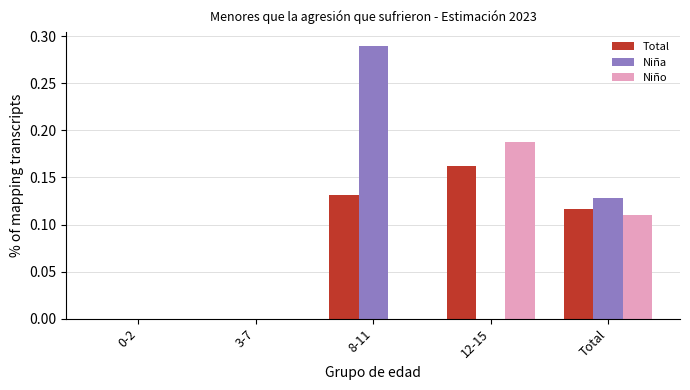

What is the sum of all Niña values?

0.4